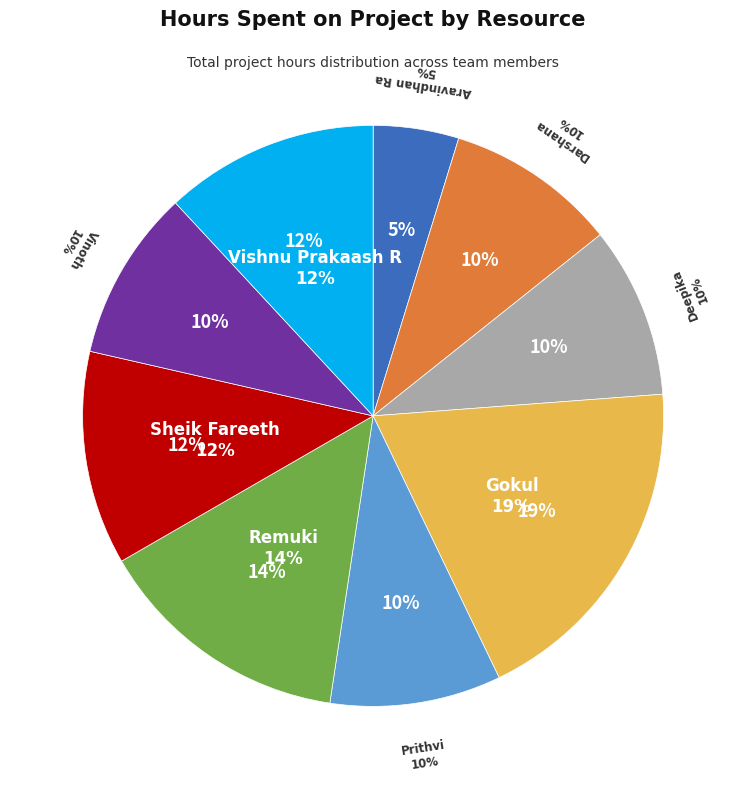

Is there any slice that represents more than half of the pie?

No